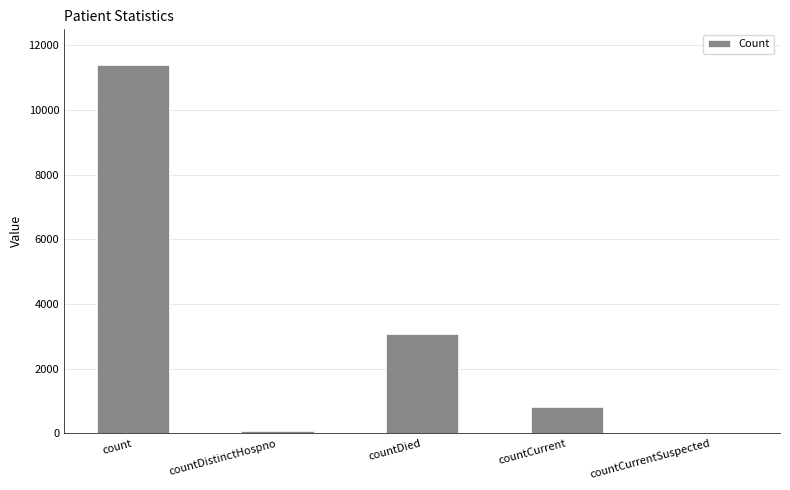

The value at countDied is 3060. True or false?

True